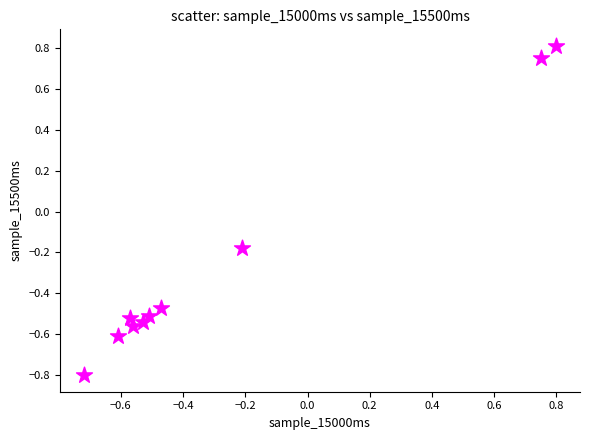

What is the average Y value?

-0.3